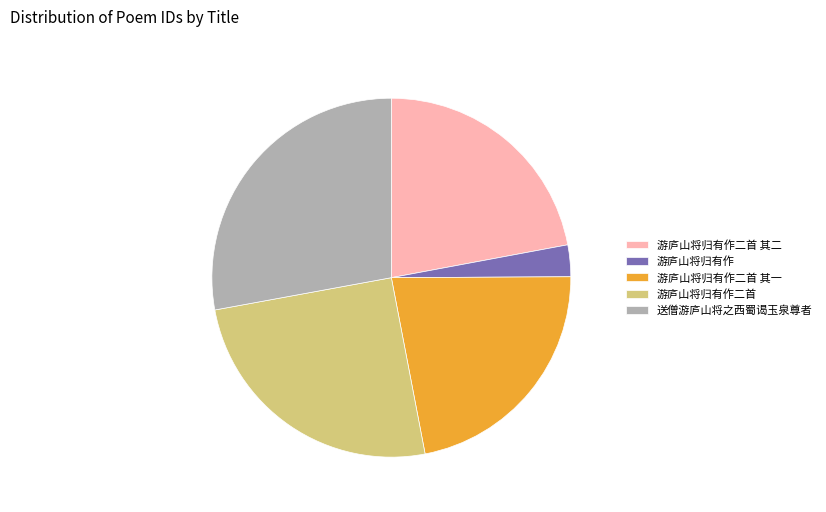

What is the ratio of the value at 游庐山将归有作二首 to the value at 游庐山将归有作?

8.8